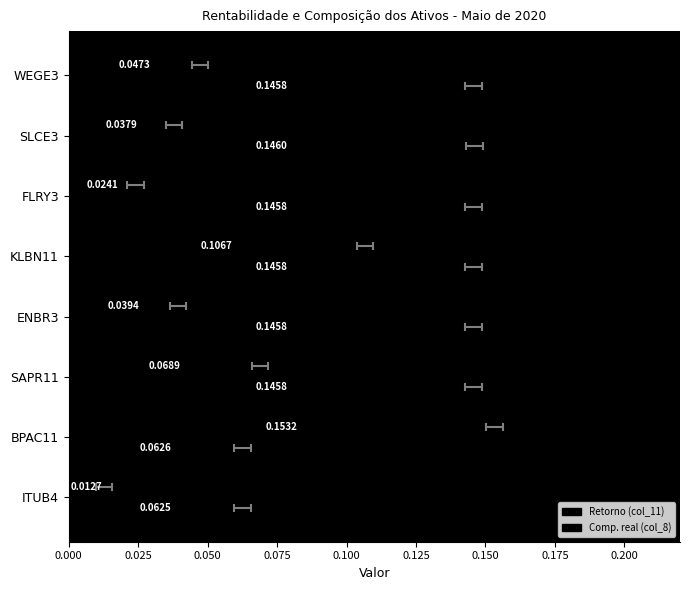

Rank the series at ENBR3 from highest to lowest value.

Comp. real (col_8), Retorno (col_11)